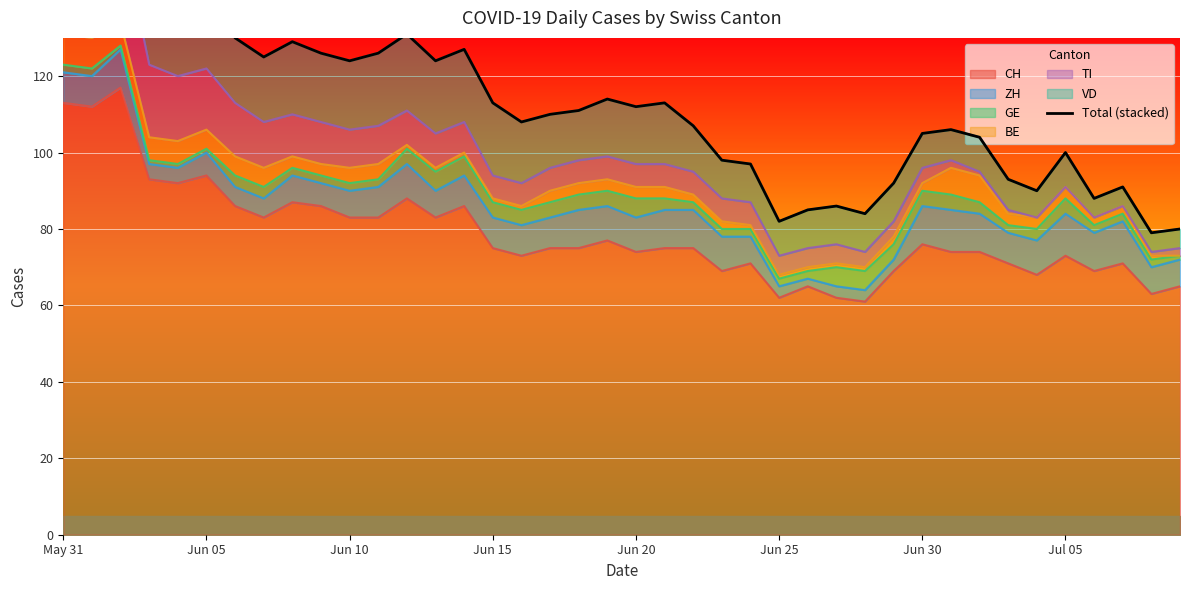

What is the maximum value for CH?

117